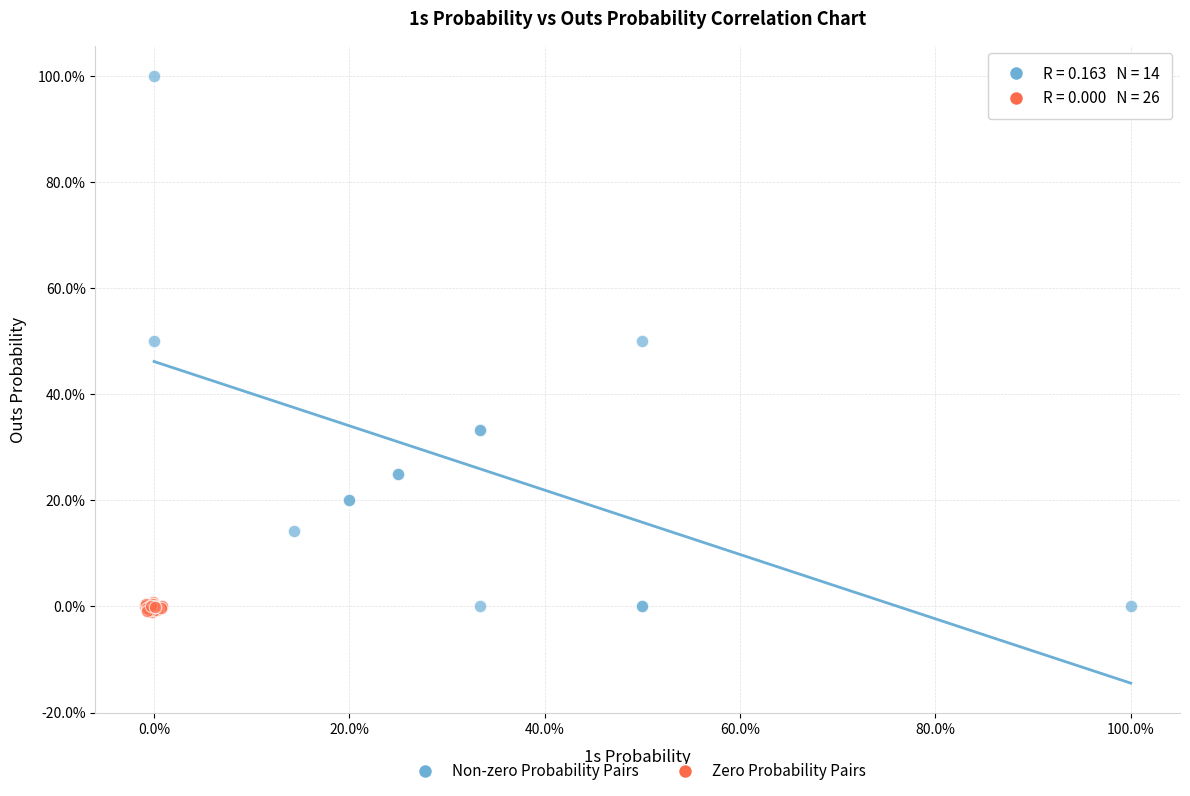

Which series contains the highest Y value?

Non-zero Probability Pairs